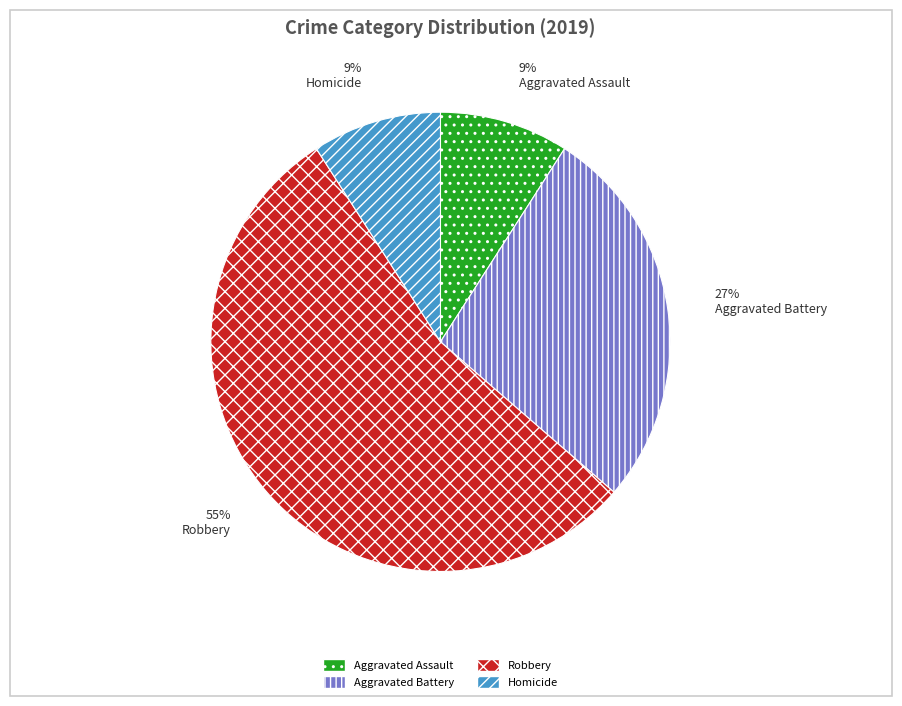

Which slice is the largest?

Robbery